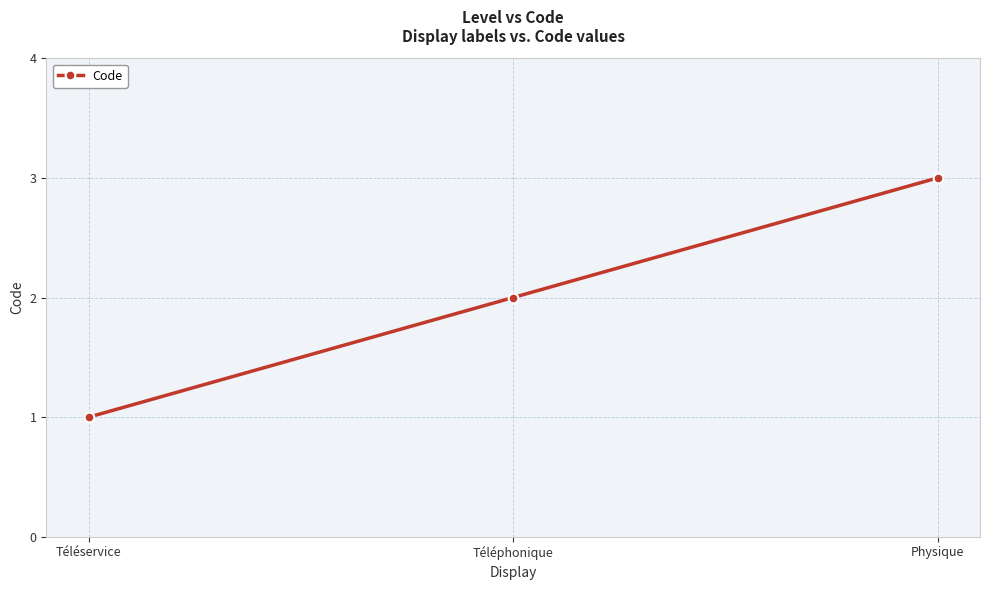

Does the chart display data point markers on the line(s)?

Yes